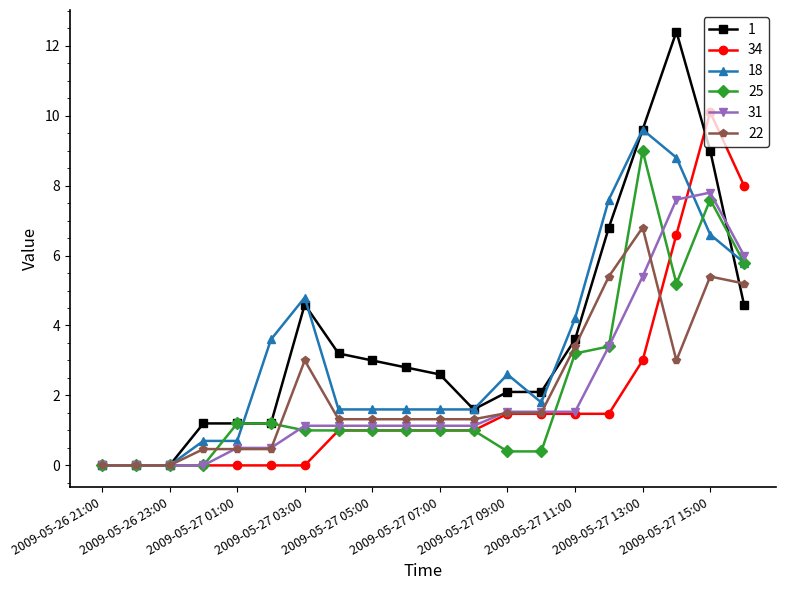

True or false: 18 has more than 1 interior local peaks.

True